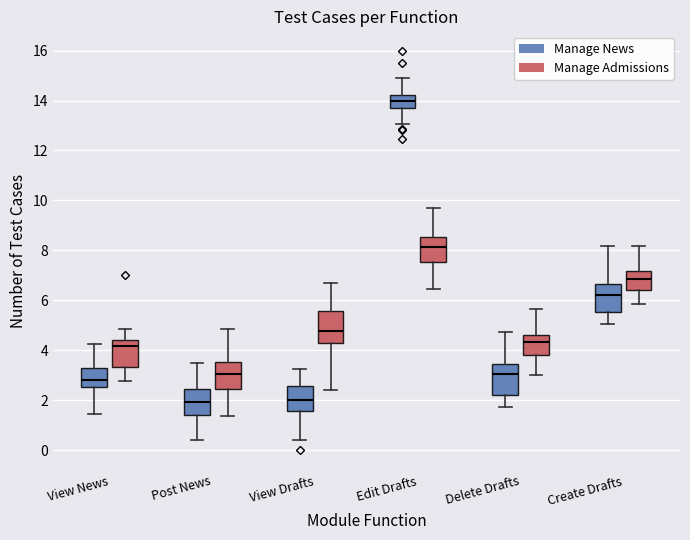

Reading left to right, read every box against the y-axis: the position of its median line, the range the box covers, and the ends of its whiskers. The values are not printed on the chart, so give them approximately, as read against the axis.

View News (Manage News): median 2.8, box 2.6 to 3.2, whiskers 1.4 to 4.2
View News (Manage Admissions): median 4.2, box 3.4 to 4.4, whiskers 2.8 to 4.8
Post News (Manage News): median 2.0, box 1.4 to 2.4, whiskers 0.4 to 3.4
Post News (Manage Admissions): median 3.0, box 2.4 to 3.6, whiskers 1.4 to 4.8
View Drafts (Manage News): median 2.0, box 1.6 to 2.6, whiskers 0.4 to 3.2
View Drafts (Manage Admissions): median 4.8, box 4.2 to 5.6, whiskers 2.4 to 6.6
Edit Drafts (Manage News): median 14.0, box 13.6 to 14.2, whiskers 13.0 to 15.0
Edit Drafts (Manage Admissions): median 8.2, box 7.6 to 8.6, whiskers 6.4 to 9.8
Delete Drafts (Manage News): median 3.0, box 2.2 to 3.4, whiskers 1.8 to 4.8
Delete Drafts (Manage Admissions): median 4.4, box 3.8 to 4.6, whiskers 3.0 to 5.6
Create Drafts (Manage News): median 6.2, box 5.6 to 6.6, whiskers 5.0 to 8.2
Create Drafts (Manage Admissions): median 6.8, box 6.4 to 7.2, whiskers 5.8 to 8.2